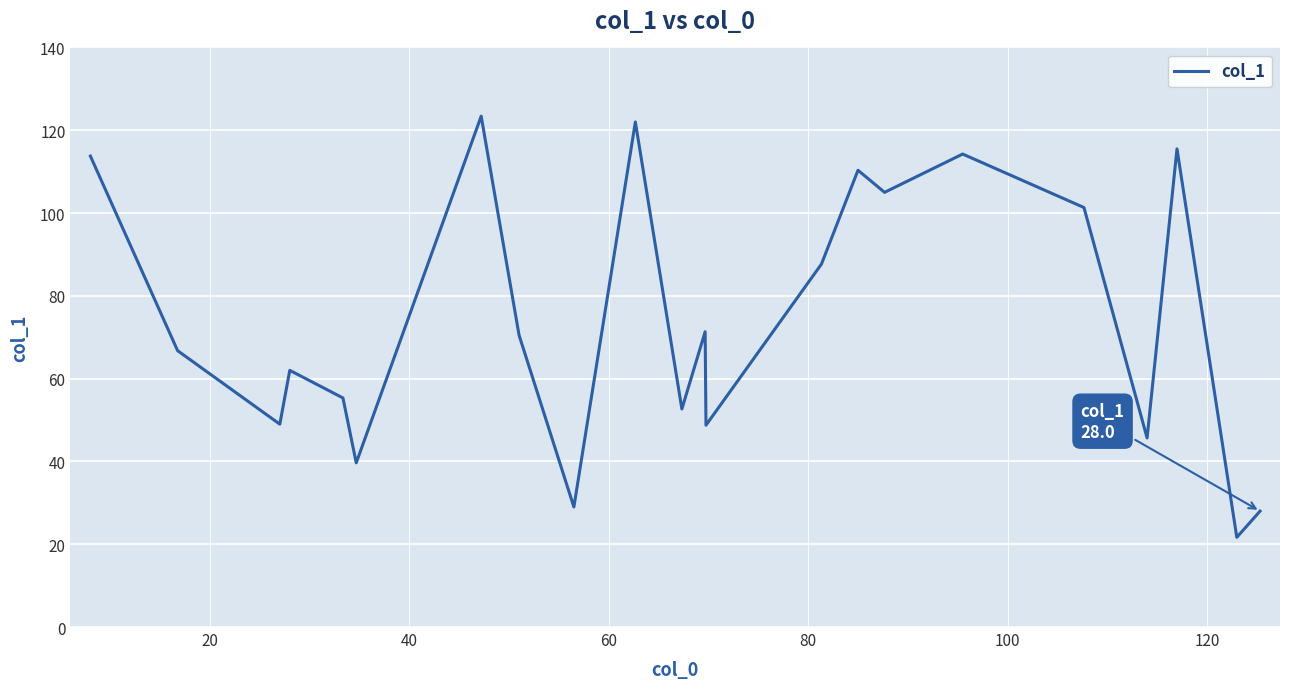

What is the difference between the maximum and minimum values?

101.7